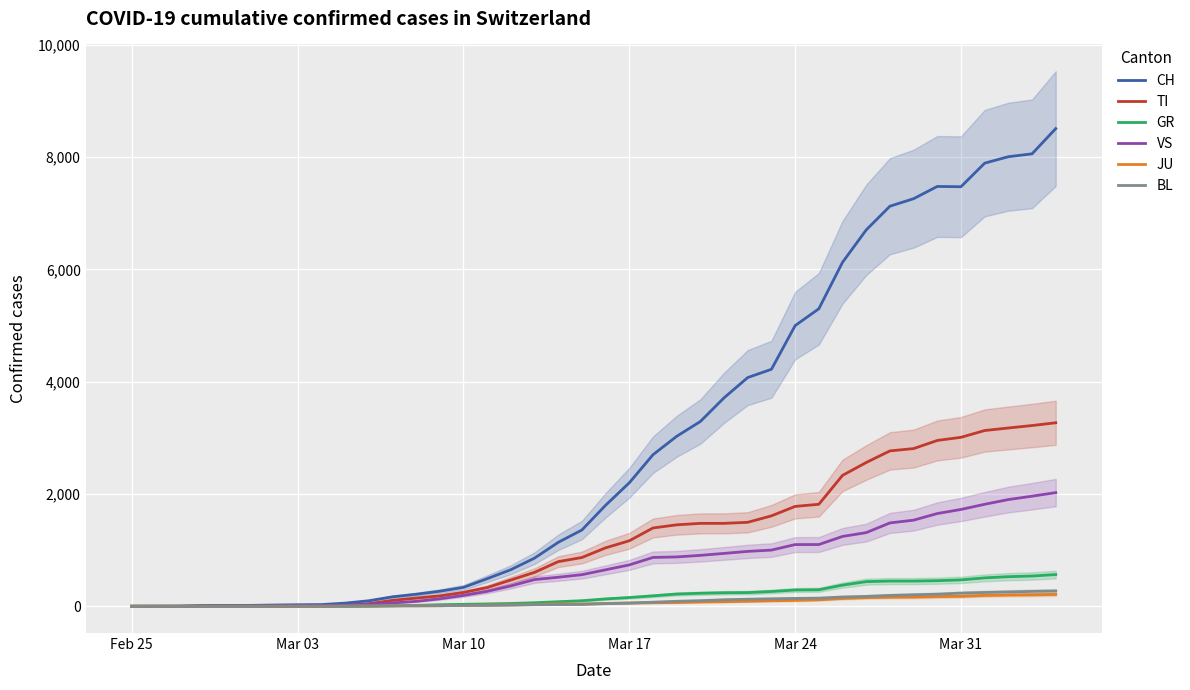

Reading right to left, transcribe all the data shown in this chart.

CH: 8510	8060	8009	7894	7474	7479	7261	7127	6705	6128	5300	5000	4222	4075	3714	3292	3028	2700	2200	1800	1359	1139	858	652	491	337	268	214	168	98	56	30	27	22	16	15	13	2	1	0
TI: 3269	3220	3176	3131	3010	2954	2809	2768	2561	2332	1817	1779	1611	1496	1477	1477	1451	1395	1167	1041	869	795	604	468	333	246	185	146	105	46	12	3	0	0	0	0	0	0	0	0
GR: 565	539	527	506	470	456	449	449	439	377	294	290	263	244	241	232	218	186	156	131	99	81	63	50	42	35	28	16	8	3	0	0	0	0	0	0	0	0	0	0
VS: 2025	1961	1901	1817	1725	1652	1534	1485	1312	1244	1100	1099	1001	978	942	907	879	870	737	650	563	517	476	363	266	193	133	87	60	35	21	12	12	10	7	6	6	0	0	0
JU: 211	204	200	193	177	172	163	160	154	139	115	104	98	89	81	76	67	63	58	51	43	43	31	25	21	17	9	8	7	5	3	1	1	1	1	1	1	1	0	0
BL: 272	265	255	246	234	215	205	193	176	165	145	140	133	126	116	100	89	73	57	47	33	30	28	22	17	15	11	9	9	5	2	1	1	1	1	1	0	0	0	0